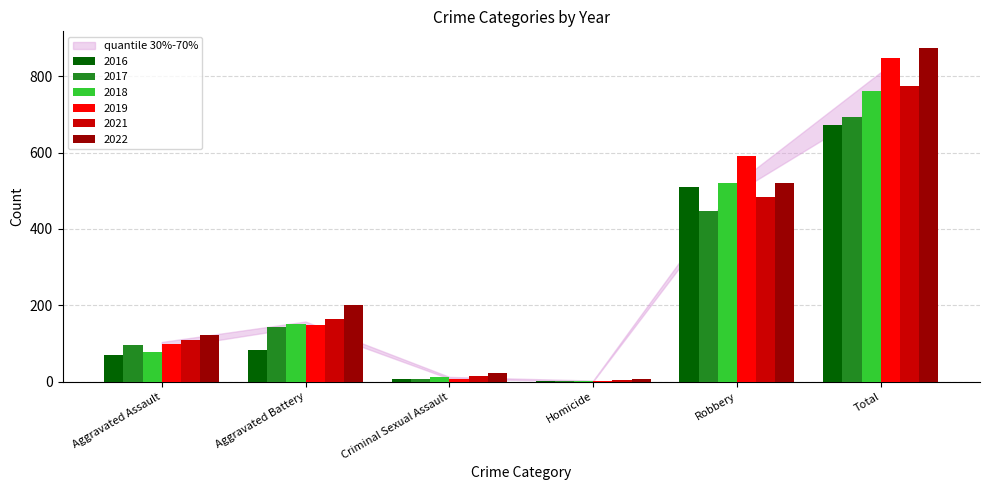

What is the highest value of the 2016 series?

672